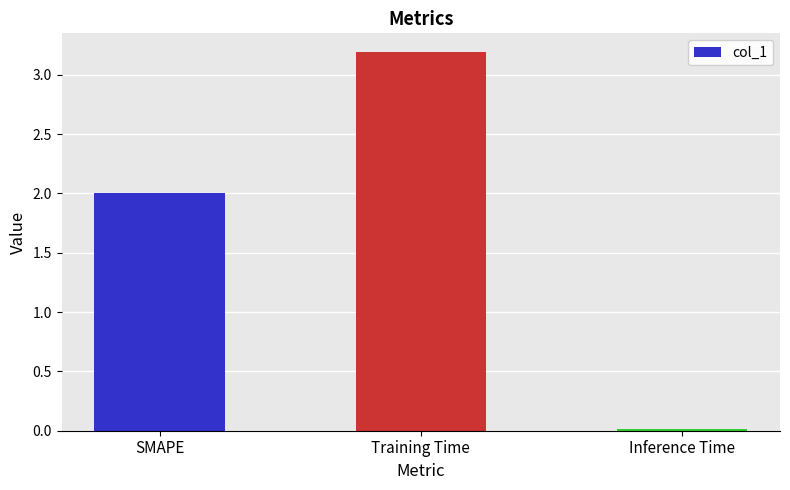

At which category does the chart reach its minimum across all series?

Inference Time